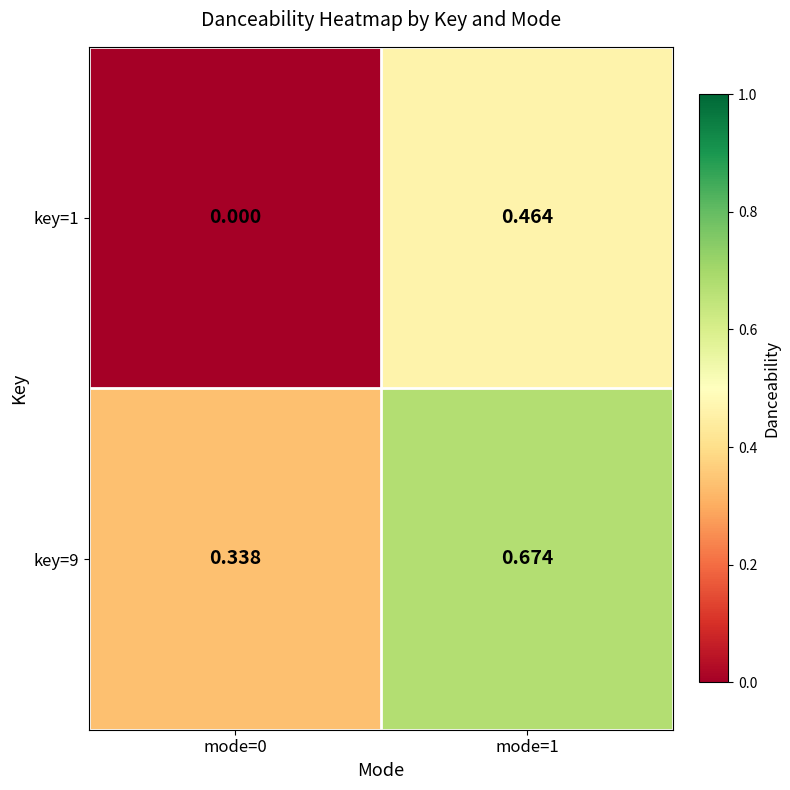

Is the value of key=1 at mode=0 greater than the value of key=9 at mode=0?

No